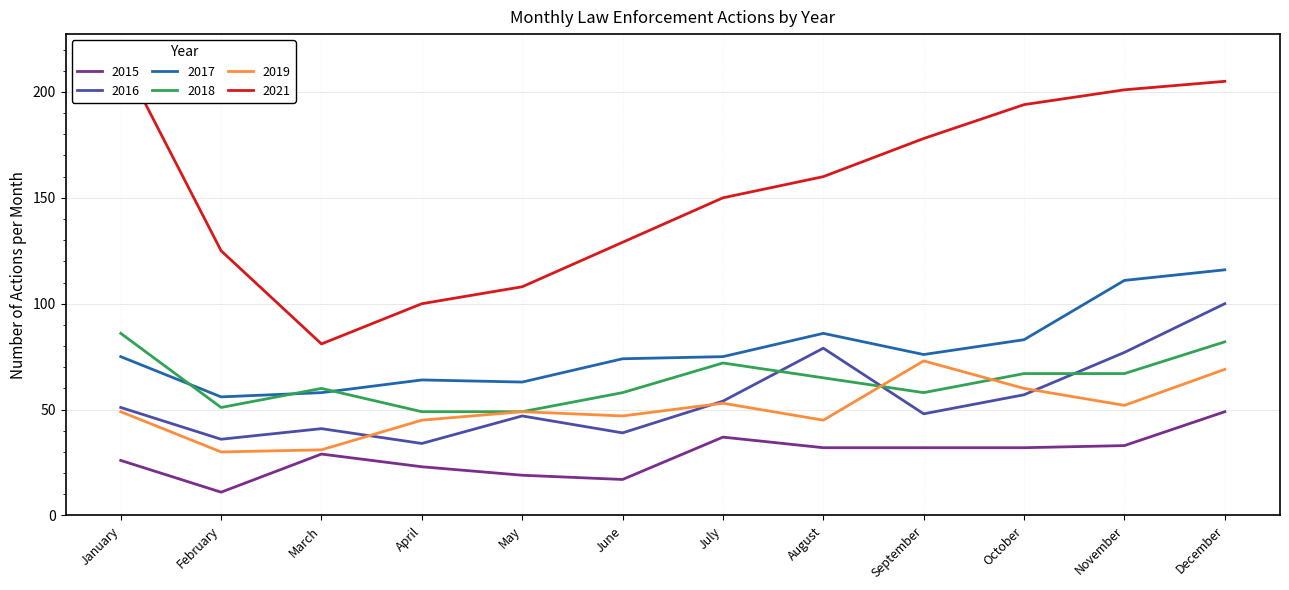

What is the sum of all 2019 values?

603